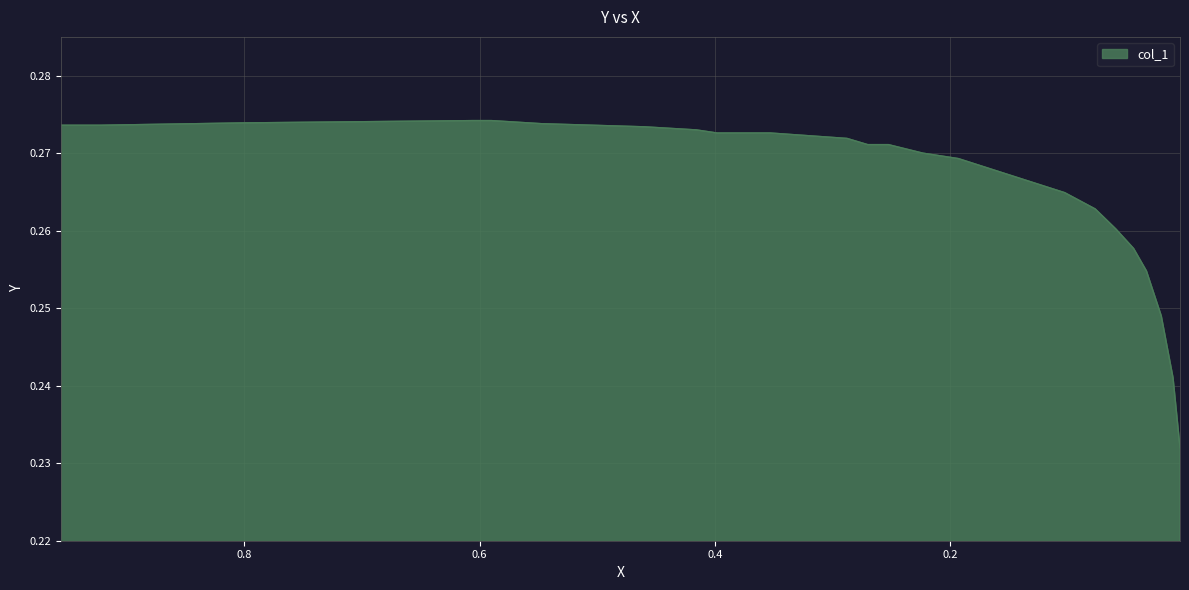

The chart shows a value of 0.4 at 0.9222. True or false?

False